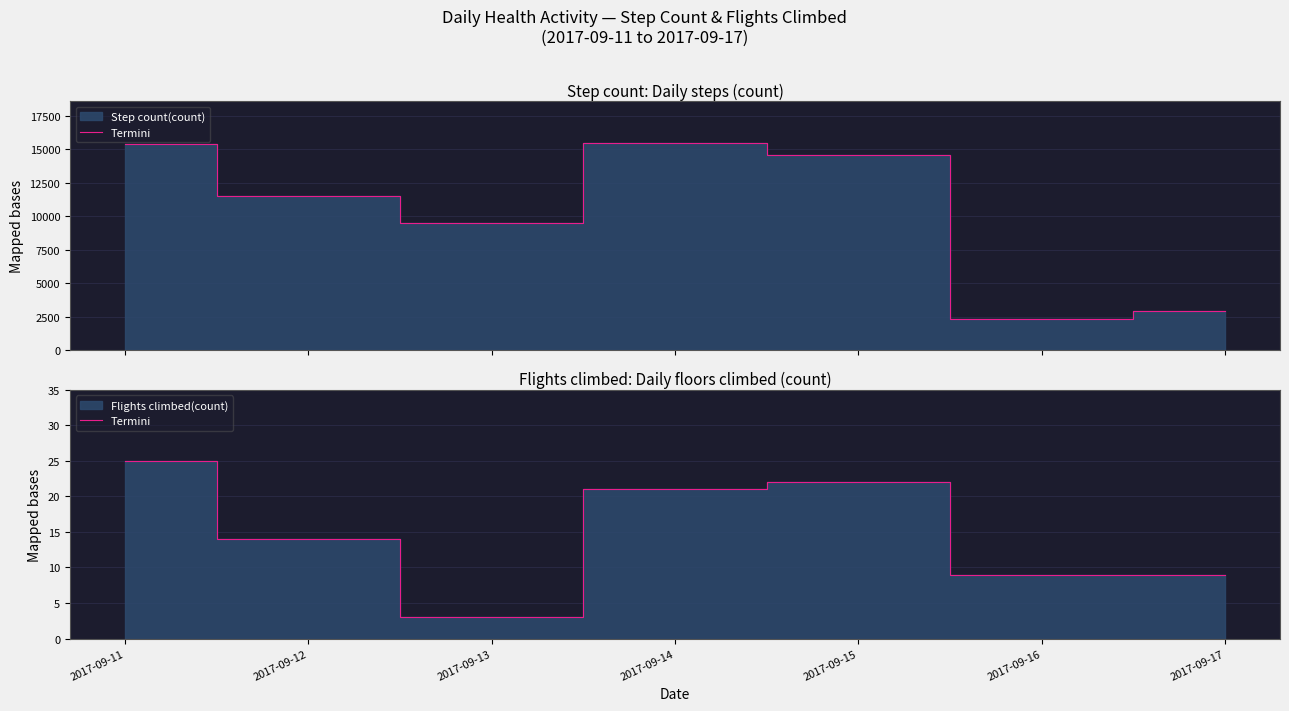

How many values are below 14?

3